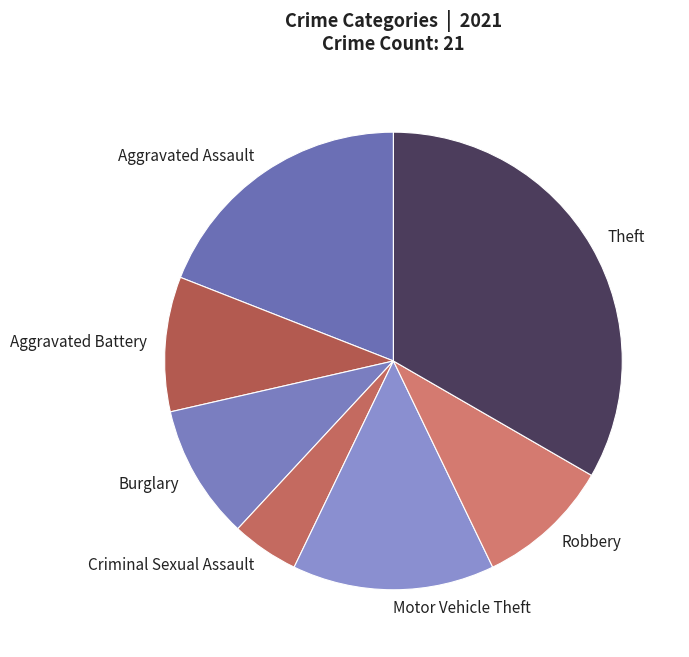

Does Robbery account for over 50% of the chart?

No